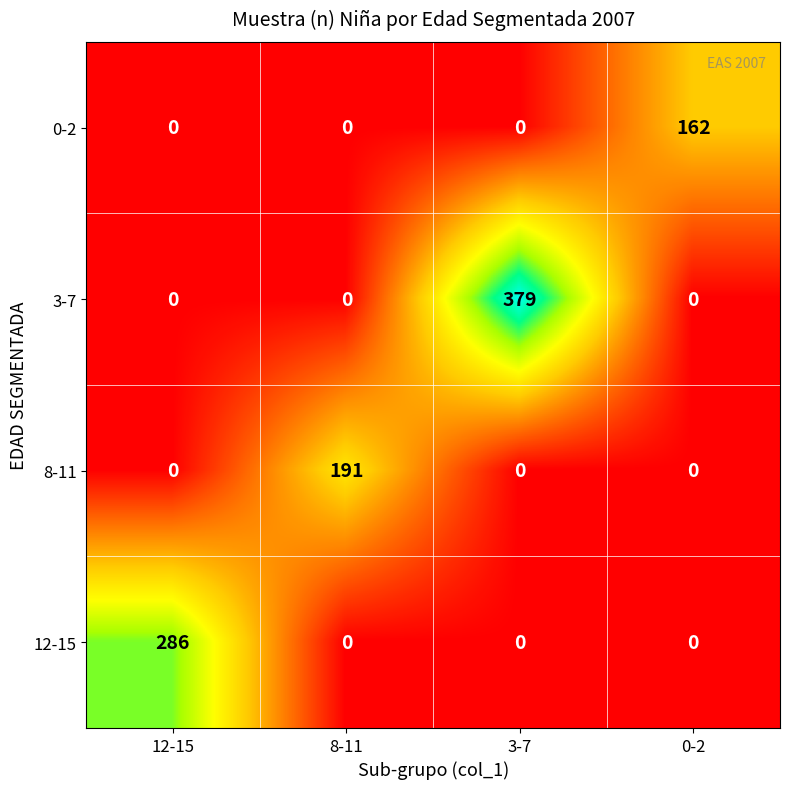

Reading left to right, list all the values displayed in this chart.

0-2: 0	0	0	162
3-7: 0	0	379	0
8-11: 0	191	0	0
12-15: 286	0	0	0